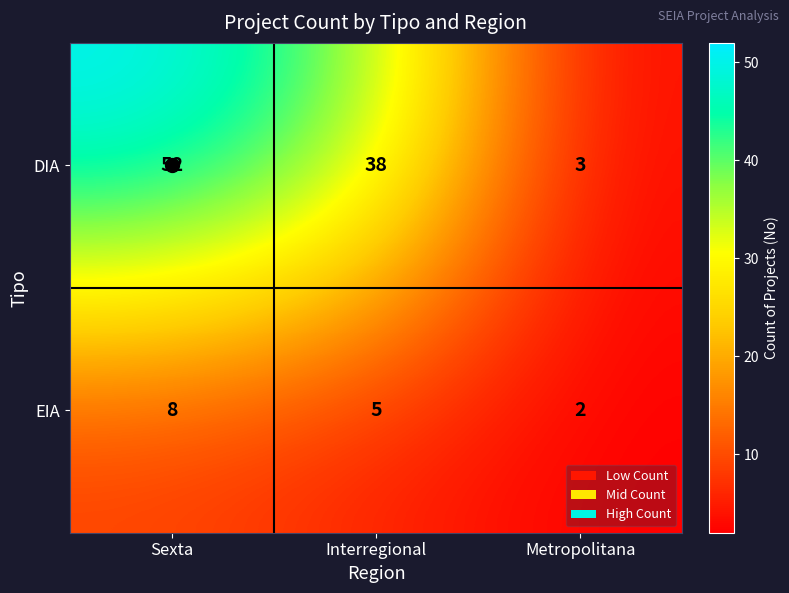

Which series has the largest total across all categories?

DIA